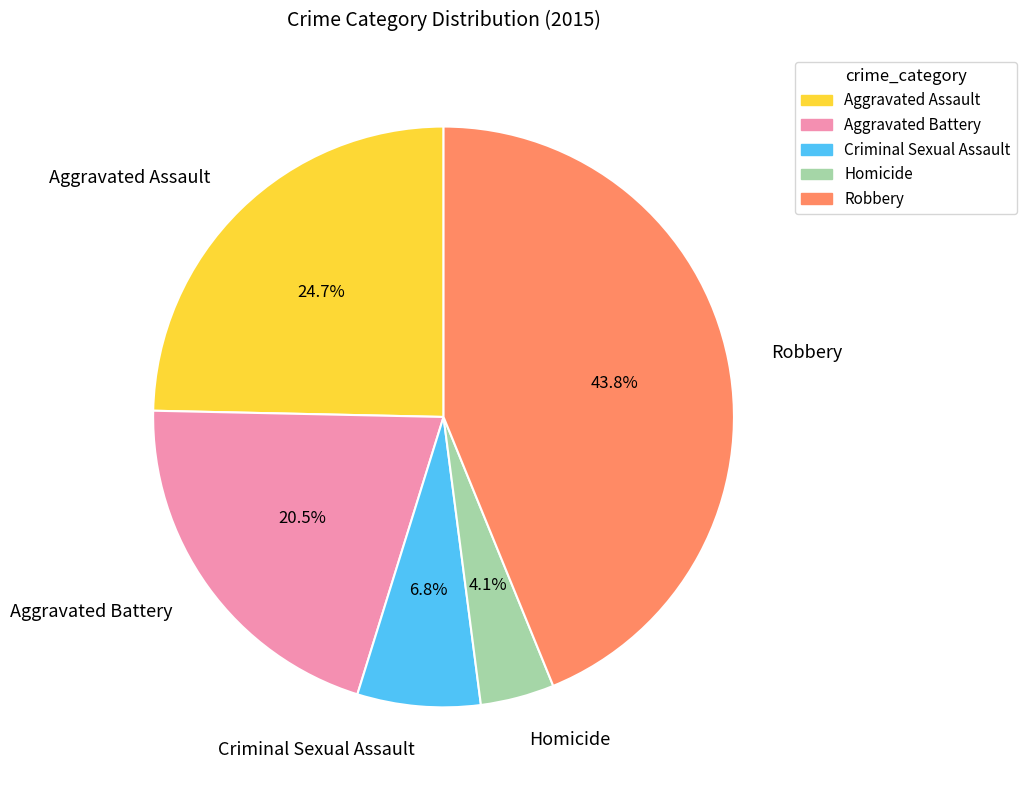

What is the largest slice in the pie chart?

Robbery